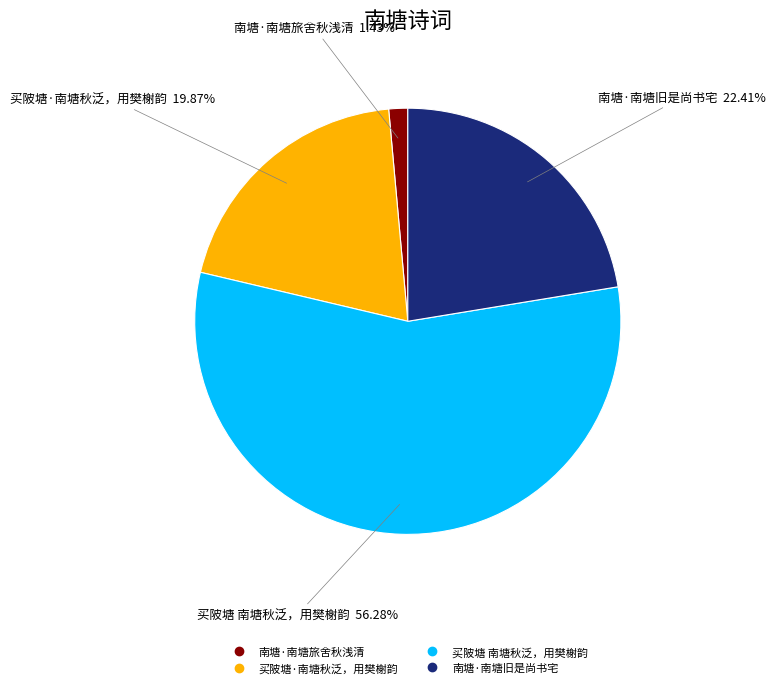

Which slice is the smallest?

南塘·南塘旅舍秋浅清